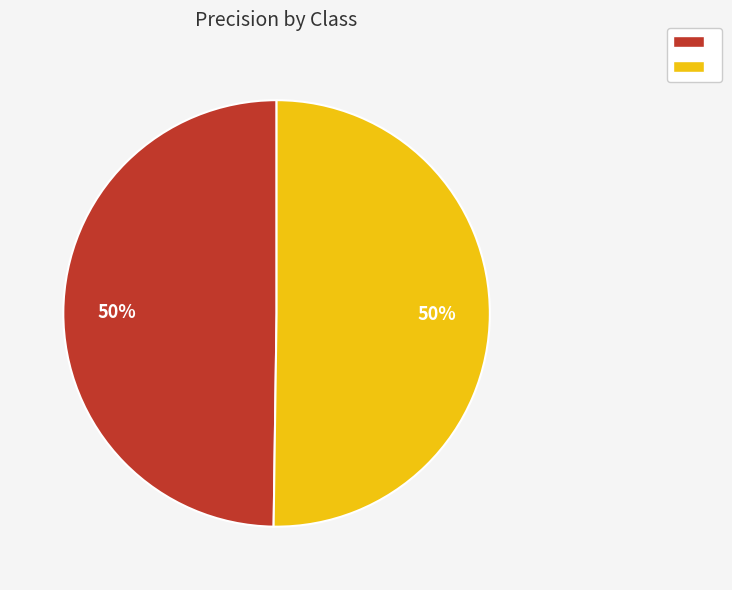

To the nearest percent, what is the average slice percentage?

50%